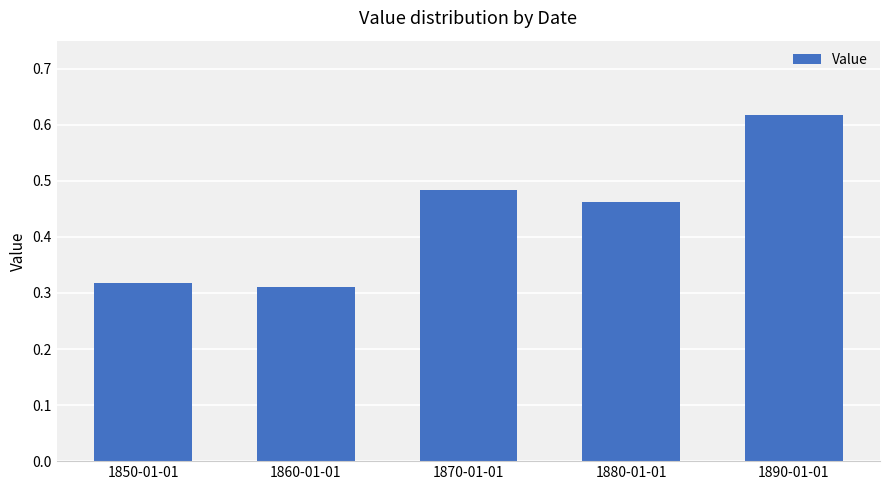

The chart shows a value of 0.2 at 1890-01-01. True or false?

False